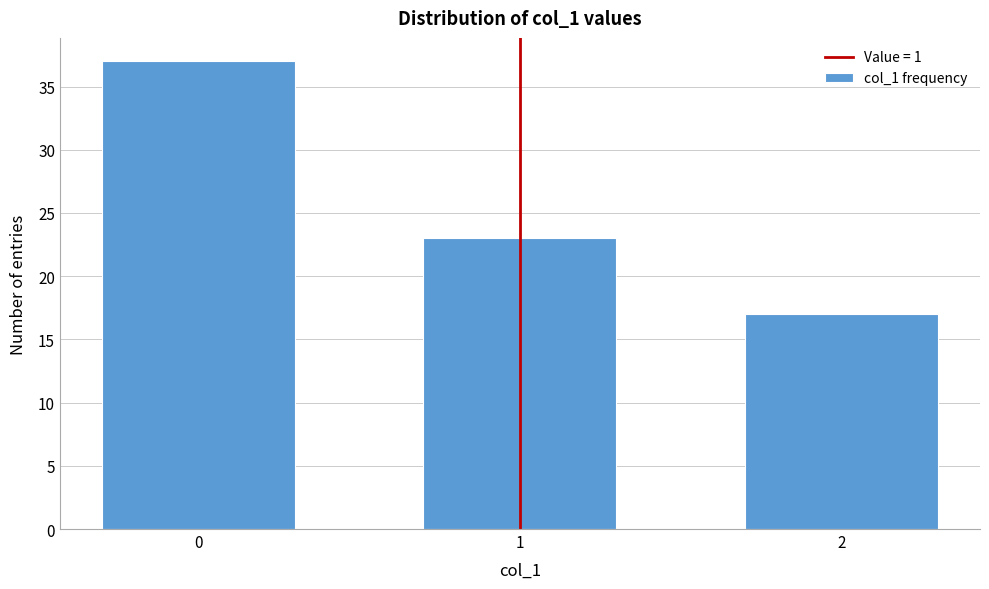

Reading left to right, extract all data points from this chart.

0=37	1=23	2=17